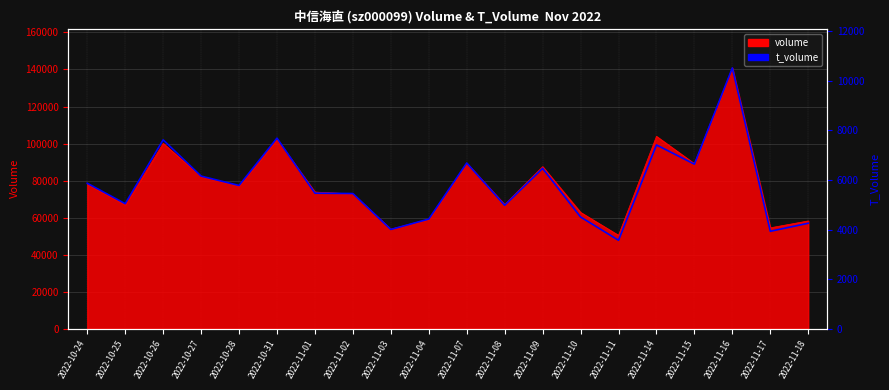

Rank the categories by value from highest to lowest.

2022-11-16, 2022-10-31, 2022-10-26, 2022-11-14, 2022-11-07, 2022-11-15, 2022-11-09, 2022-10-27, 2022-10-24, 2022-10-28, 2022-11-01, 2022-11-02, 2022-10-25, 2022-11-08, 2022-11-10, 2022-11-04, 2022-11-18, 2022-11-03, 2022-11-17, 2022-11-11